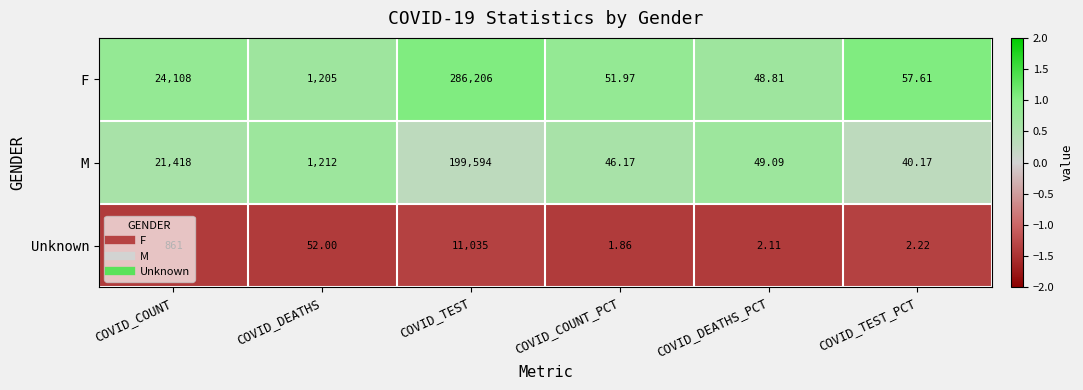

Which label corresponds to the largest value in the chart?

COVID_TEST